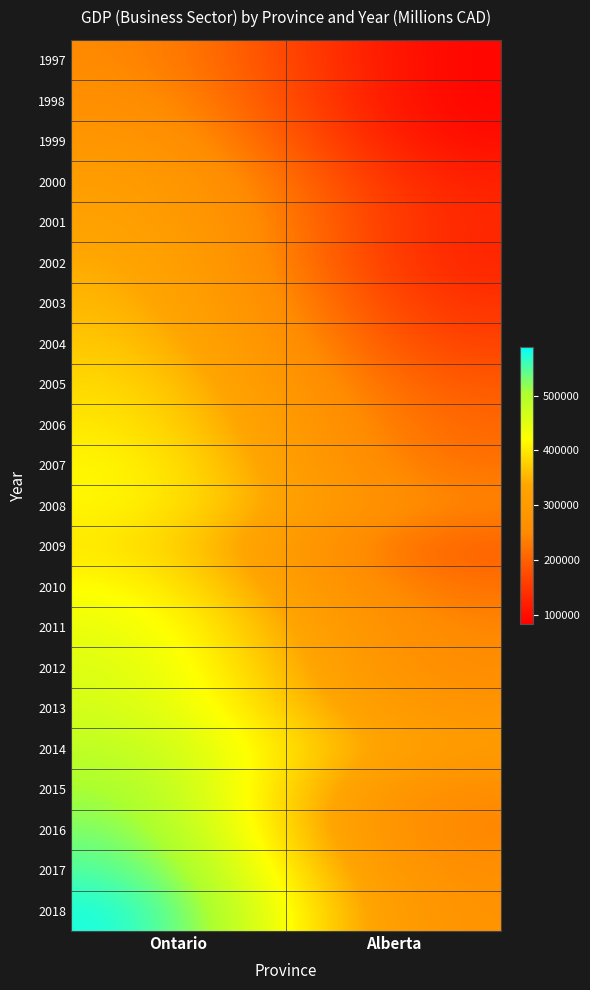

Reading left to right, transcribe all the data shown in this chart.

1997: Ontario=255477.4	Alberta=83898.9
1998: Ontario=271817.2	Alberta=82680.2
1999: Ontario=294800.6	Alberta=90889.3
2000: Ontario=321529.6	Alberta=116435.6
2001: Ontario=333358.5	Alberta=124683.5
2002: Ontario=351847.4	Alberta=118575.5
2003: Ontario=361905.8	Alberta=136829.3
2004: Ontario=377705.7	Alberta=155579.2
2005: Ontario=393437.3	Alberta=183959.8
2006: Ontario=406742.3	Alberta=200698.2
2007: Ontario=423090.2	Alberta=210744.3
2008: Ontario=422133.6	Alberta=241887.6
2009: Ontario=403851.5	Alberta=189030.7
2010: Ontario=428235.0	Alberta=212435.5
2011: Ontario=449115.3	Alberta=238281.5
2012: Ontario=462806.9	Alberta=246968.1
2013: Ontario=470621.5	Alberta=273552.5
2014: Ontario=493566.9	Alberta=304109.2
2015: Ontario=517674.9	Alberta=247920.5
2016: Ontario=538731.7	Alberta=226397.5
2017: Ontario=562127.6	Alberta=251617.8
2018: Ontario=589141.5	Alberta=262920.7